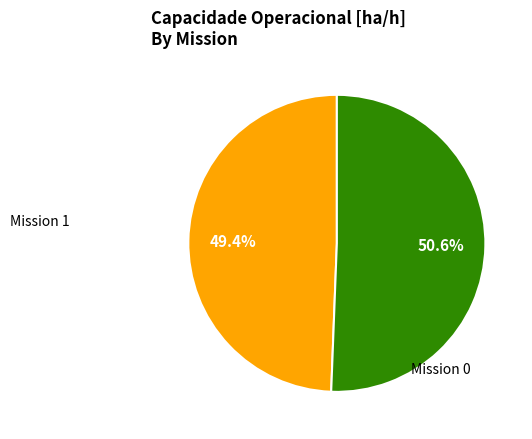

Is there a majority slice in this chart?

Yes